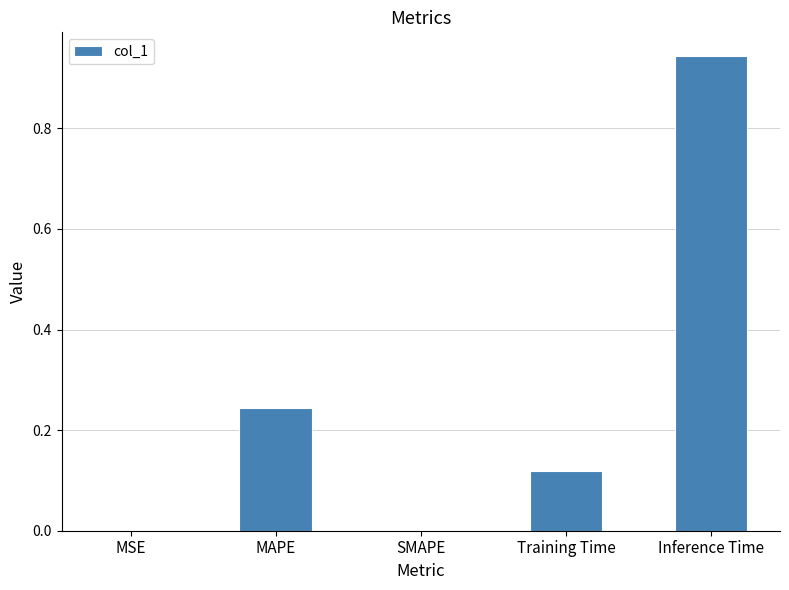

Count the number of categories in the chart.

5